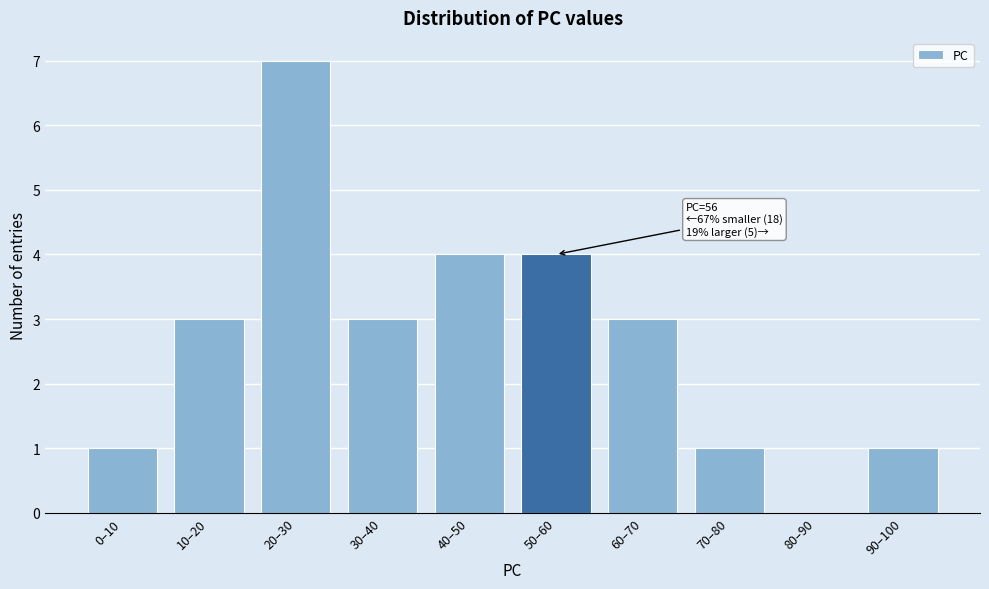

Reading right to left, what are all the values shown in this chart?

90–100=1	80–90=0	70–80=1	60–70=3	50–60=4	40–50=4	30–40=3	20–30=7	10–20=3	0–10=1